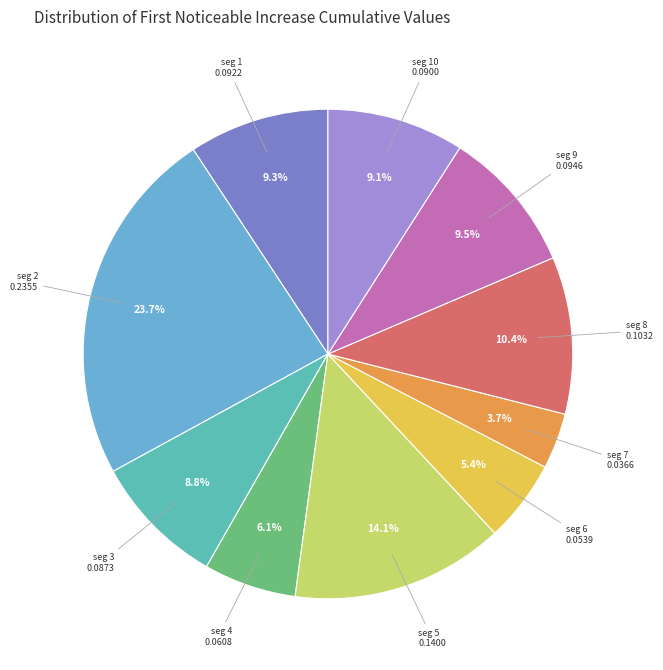

What portion of the pie excludes seg 1?

90.7%